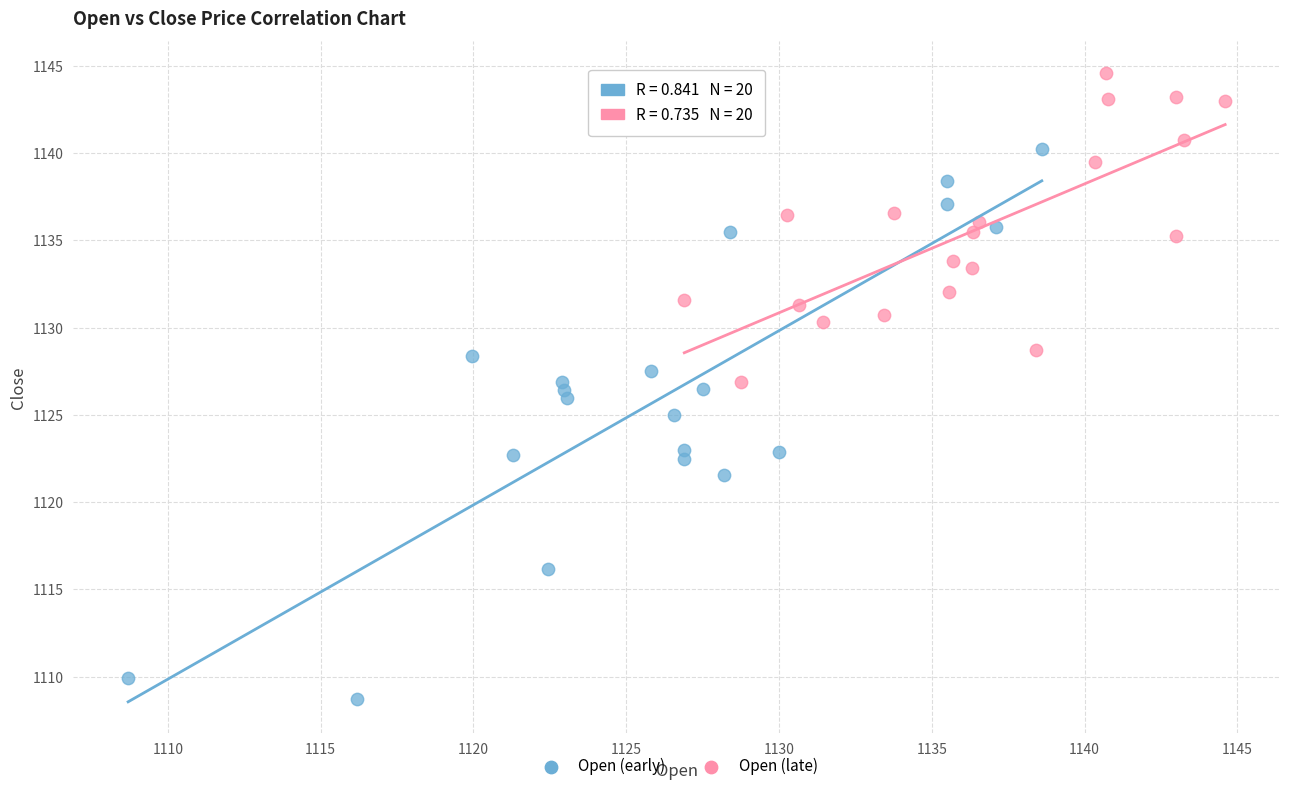

Which series has the largest Y range (max minus min)?

Open (early)